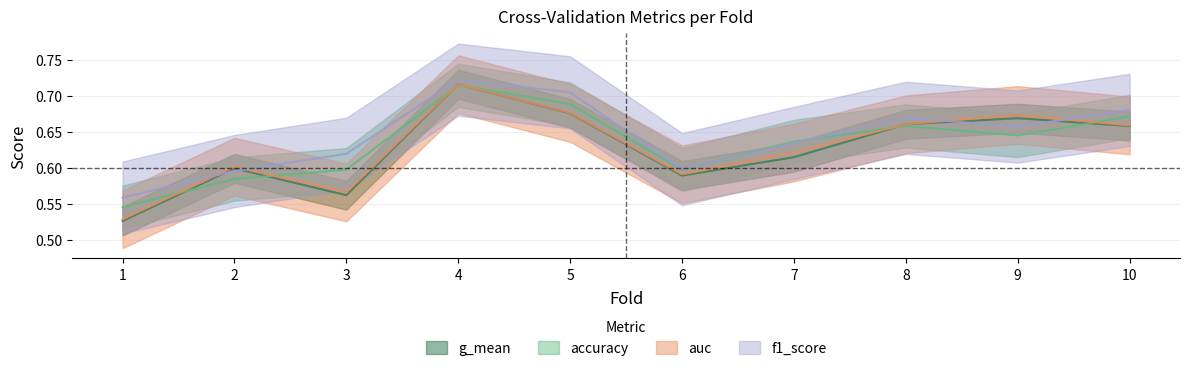

Which category has the highest value in the auc series?

4